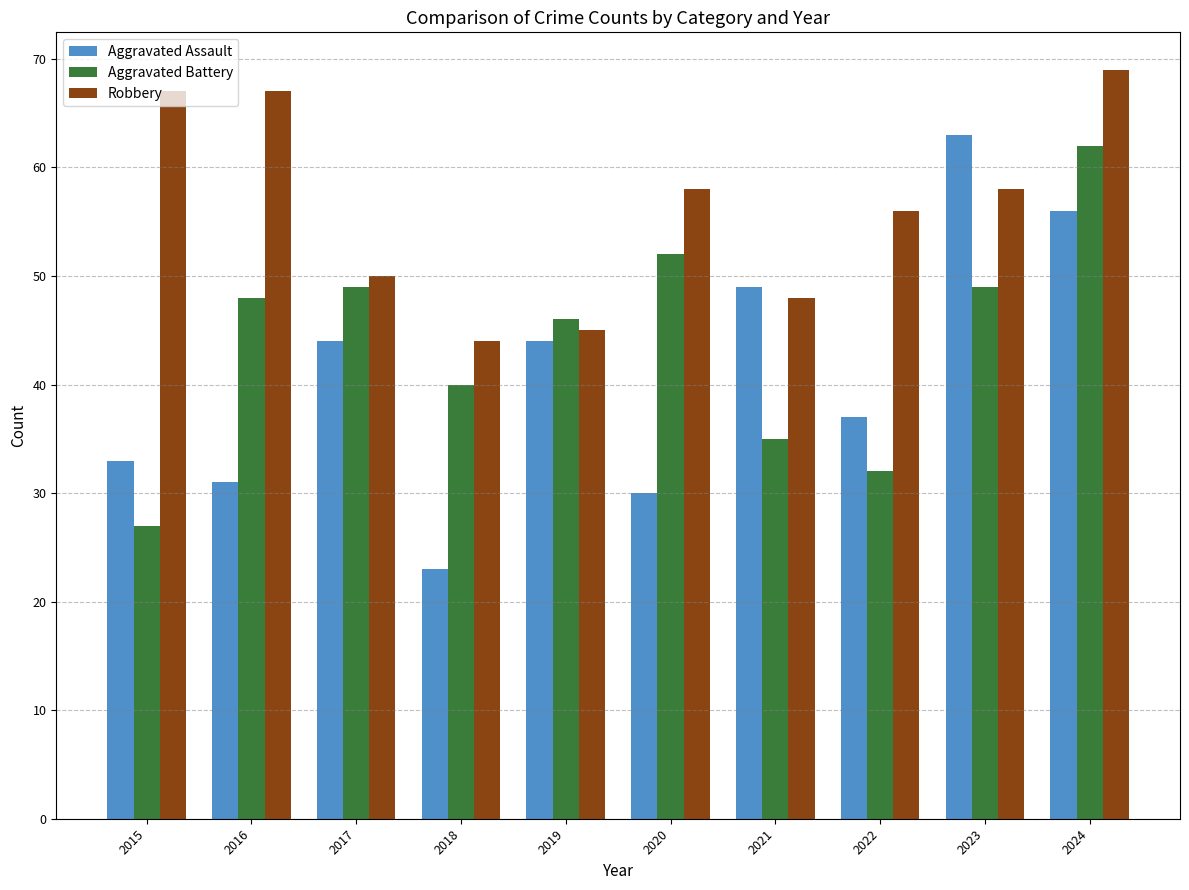

Which category has the lowest value in the Robbery series?

2018